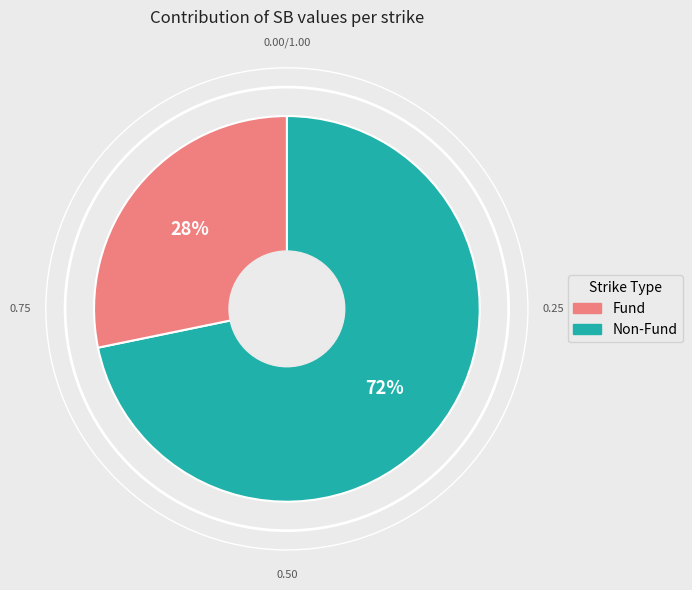

Is there a majority slice in this chart?

Yes